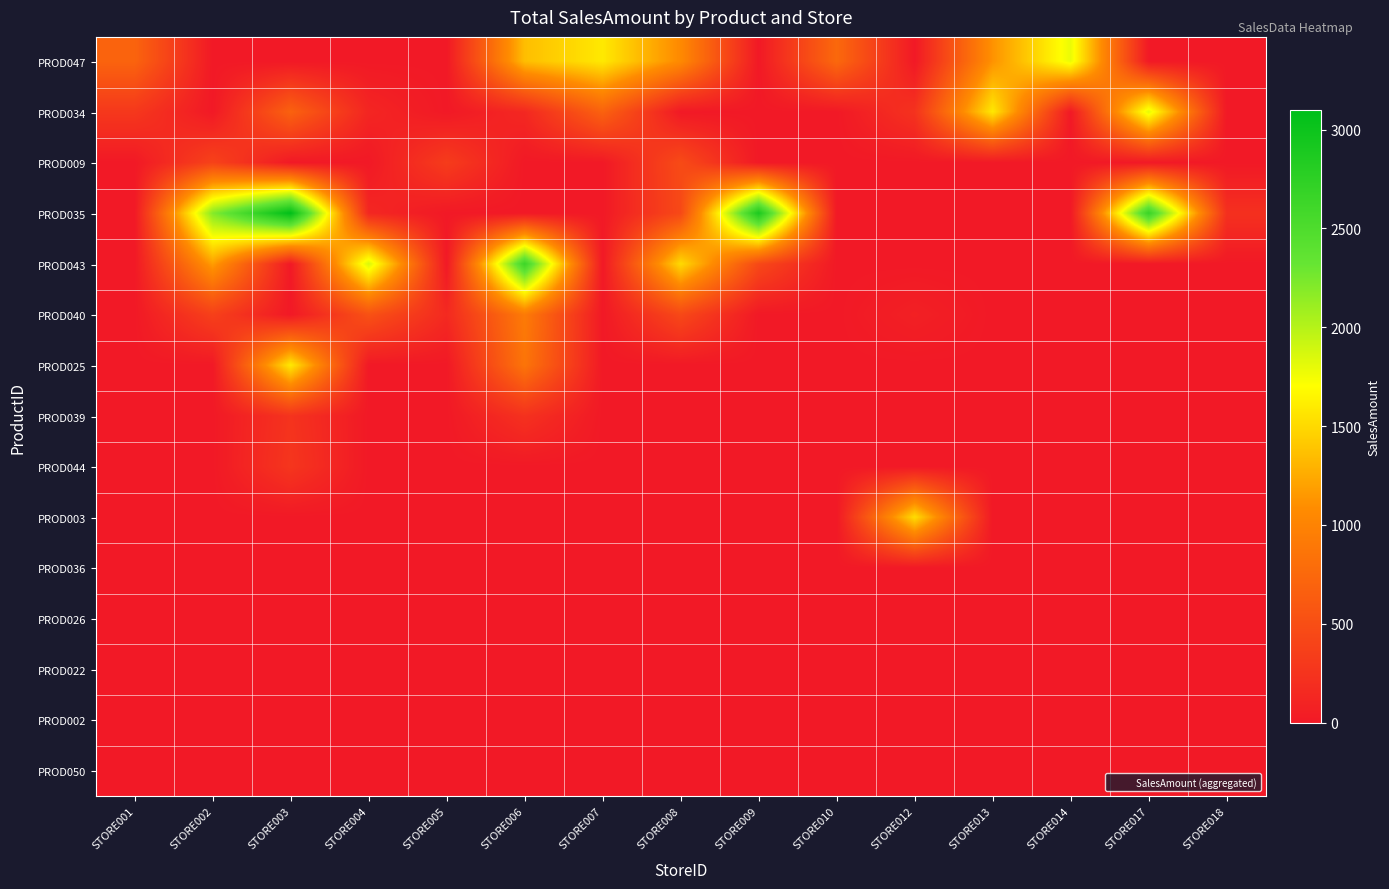

Which series has the largest range (max minus min)?

PROD035